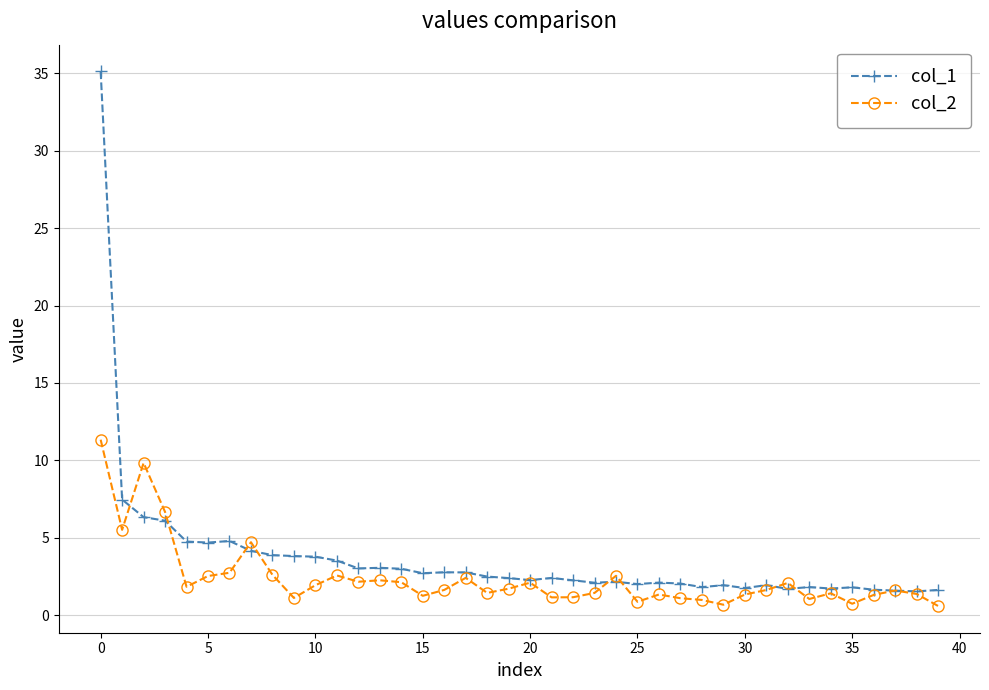

What is the maximum value for col_1?

35.1